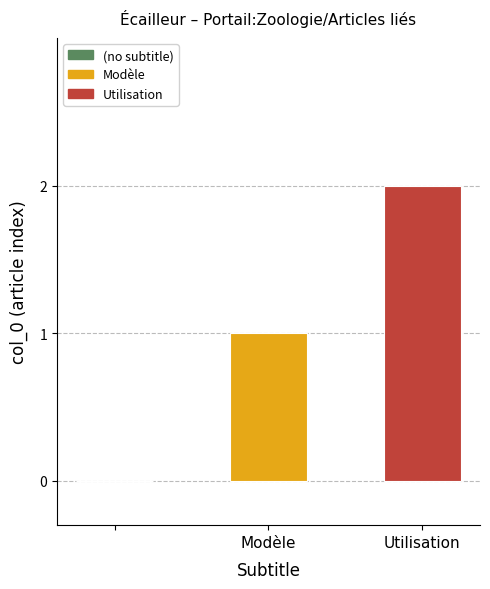

What is the sum of all values?

3